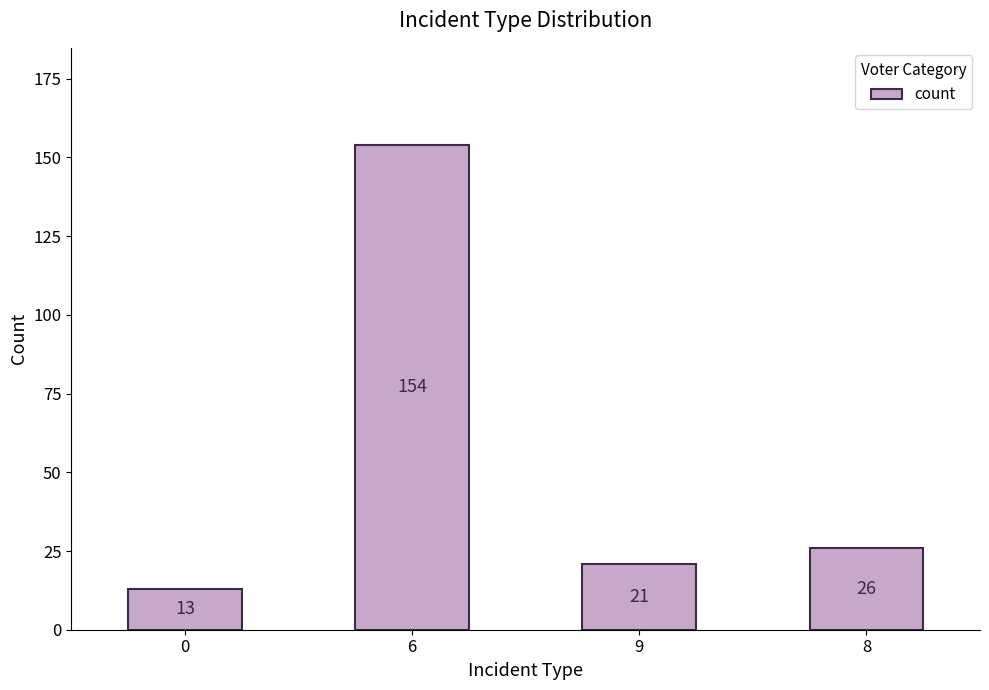

Count the number of data series in this chart.

1